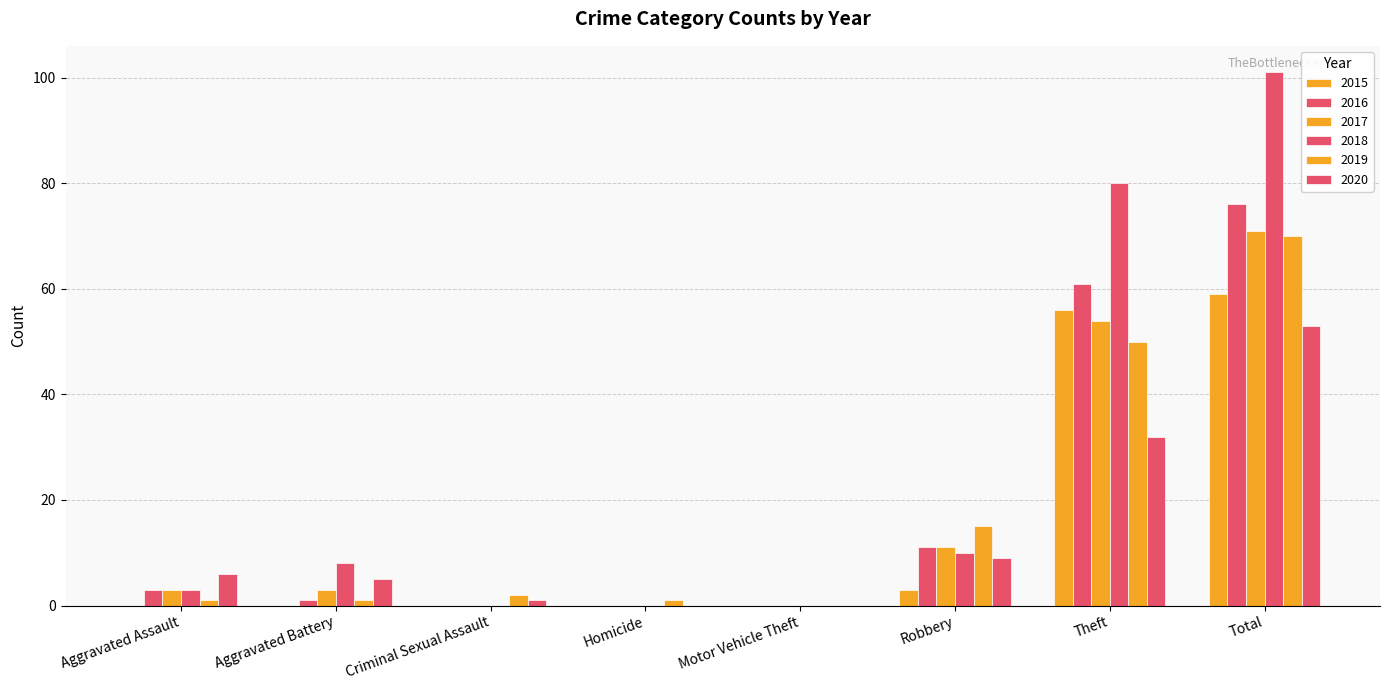

Reading right to left, what are all the values shown in this chart?

2015: Total=59	Theft=56	Robbery=3	Motor Vehicle Theft=0	Homicide=0	Criminal Sexual Assault=0	Aggravated Battery=0	Aggravated Assault=0
2016: Total=76	Theft=61	Robbery=11	Motor Vehicle Theft=0	Homicide=0	Criminal Sexual Assault=0	Aggravated Battery=1	Aggravated Assault=3
2017: Total=71	Theft=54	Robbery=11	Motor Vehicle Theft=0	Homicide=0	Criminal Sexual Assault=0	Aggravated Battery=3	Aggravated Assault=3
2018: Total=101	Theft=80	Robbery=10	Motor Vehicle Theft=0	Homicide=0	Criminal Sexual Assault=0	Aggravated Battery=8	Aggravated Assault=3
2019: Total=70	Theft=50	Robbery=15	Motor Vehicle Theft=0	Homicide=1	Criminal Sexual Assault=2	Aggravated Battery=1	Aggravated Assault=1
2020: Total=53	Theft=32	Robbery=9	Motor Vehicle Theft=0	Homicide=0	Criminal Sexual Assault=1	Aggravated Battery=5	Aggravated Assault=6